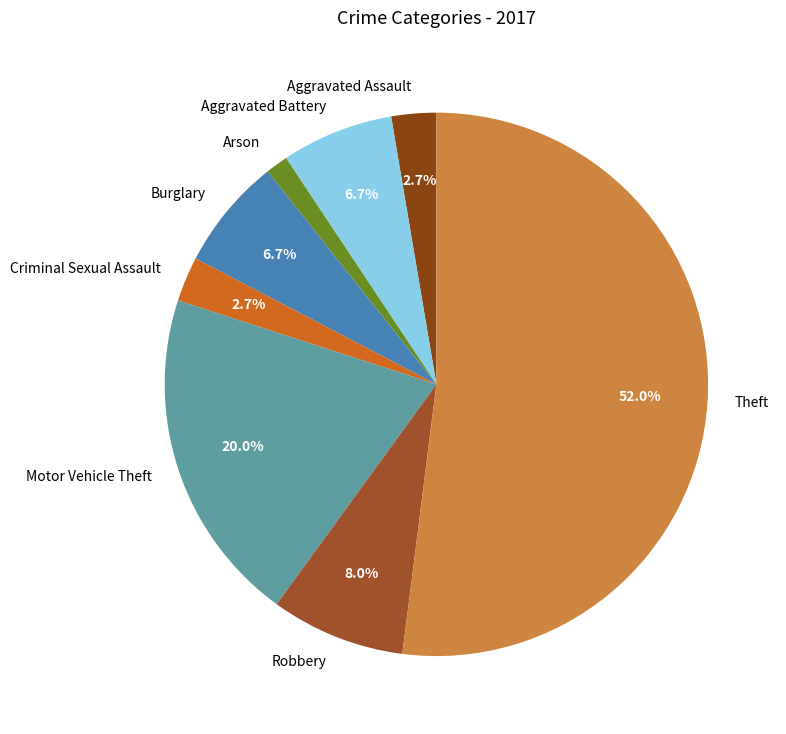

Approximately how many times larger is the value at Aggravated Assault compared to Criminal Sexual Assault?

1.0